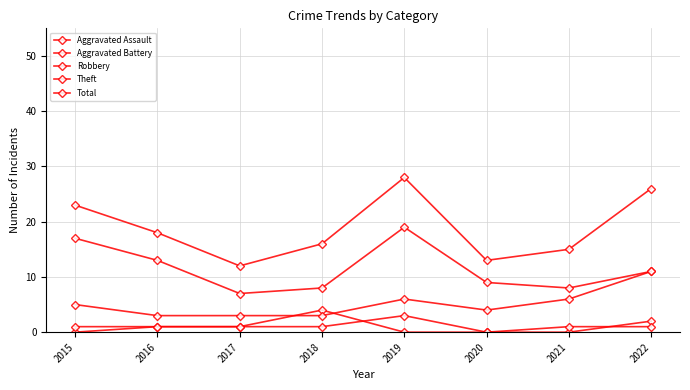

Is it true that Aggravated Battery equals 2 at 2018?

False